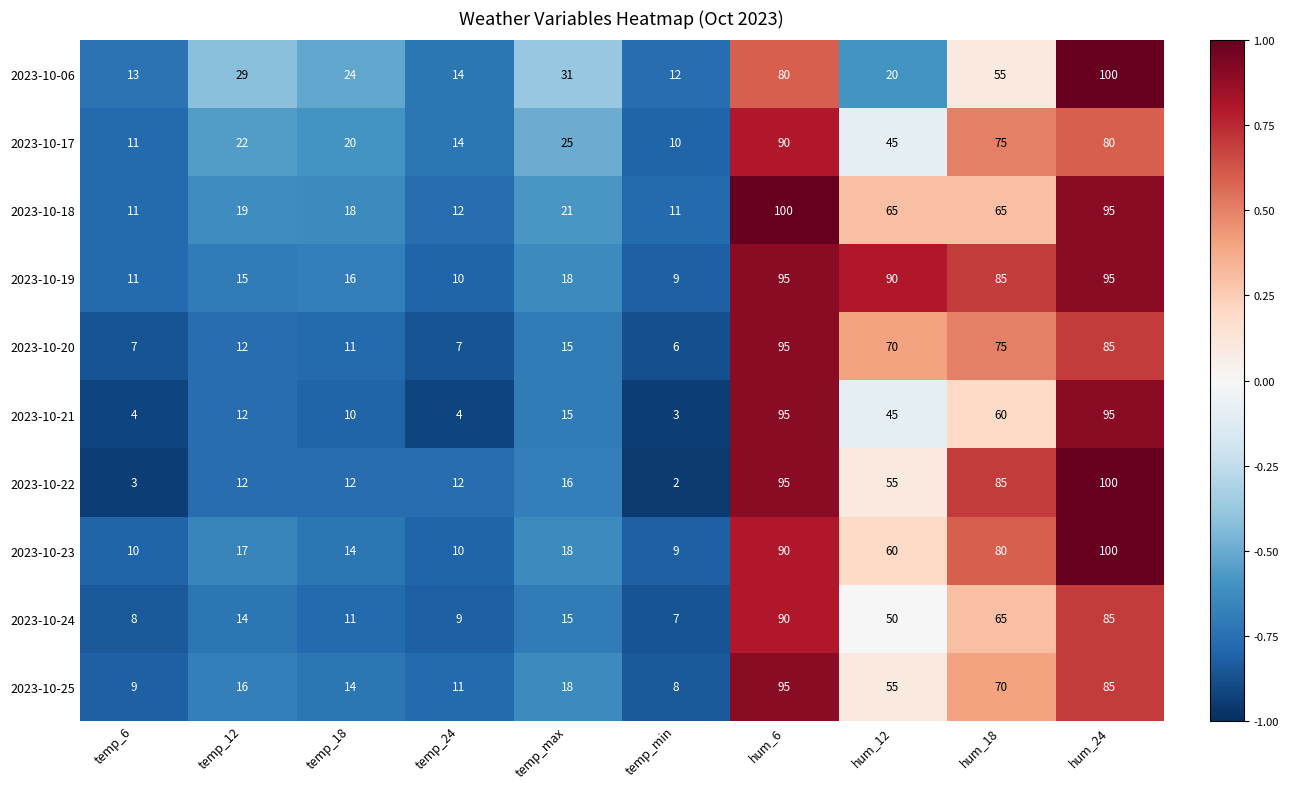

Which series has the largest total across all categories?

2023-10-19